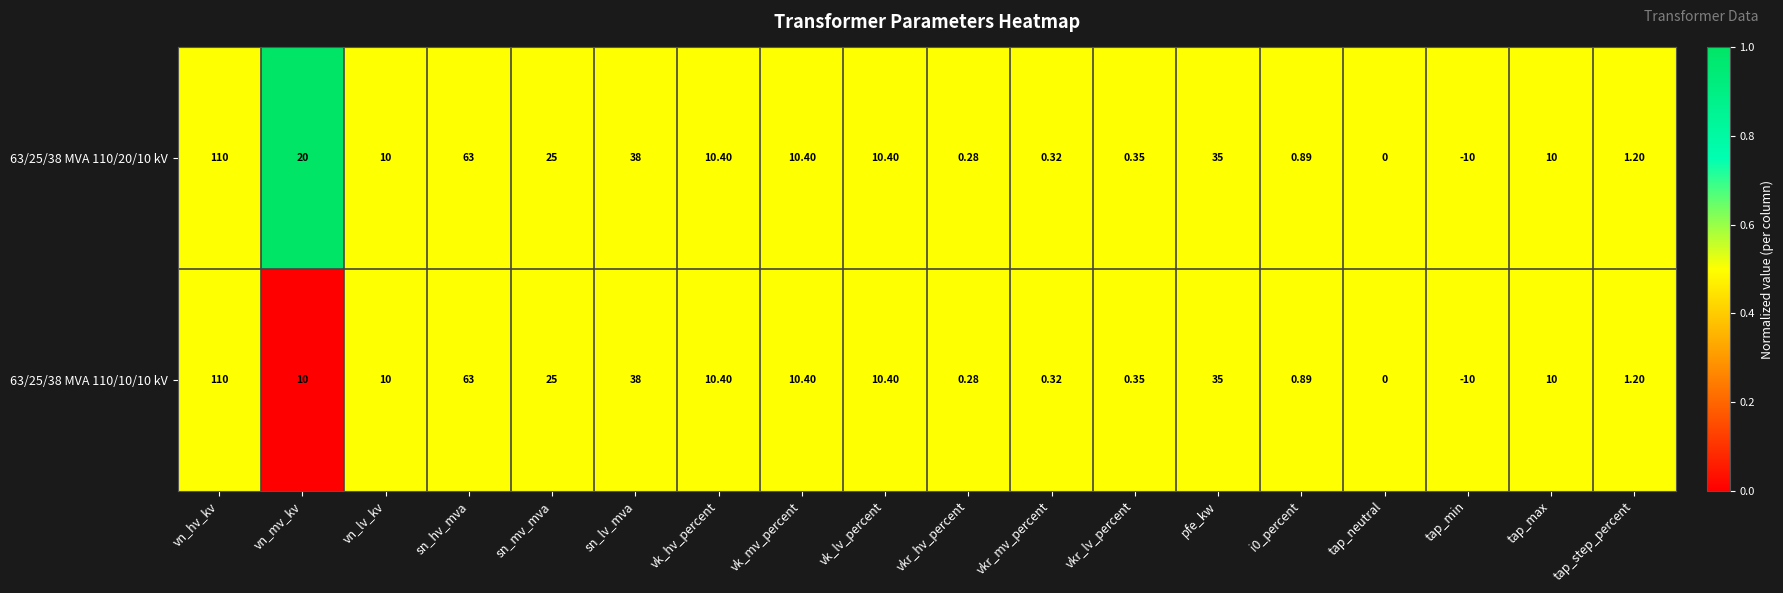

Is the value of 63/25/38 MVA 110/10/10 kV at vn_hv_kv greater than the value of 63/25/38 MVA 110/20/10 kV at vk_hv_percent?

Yes